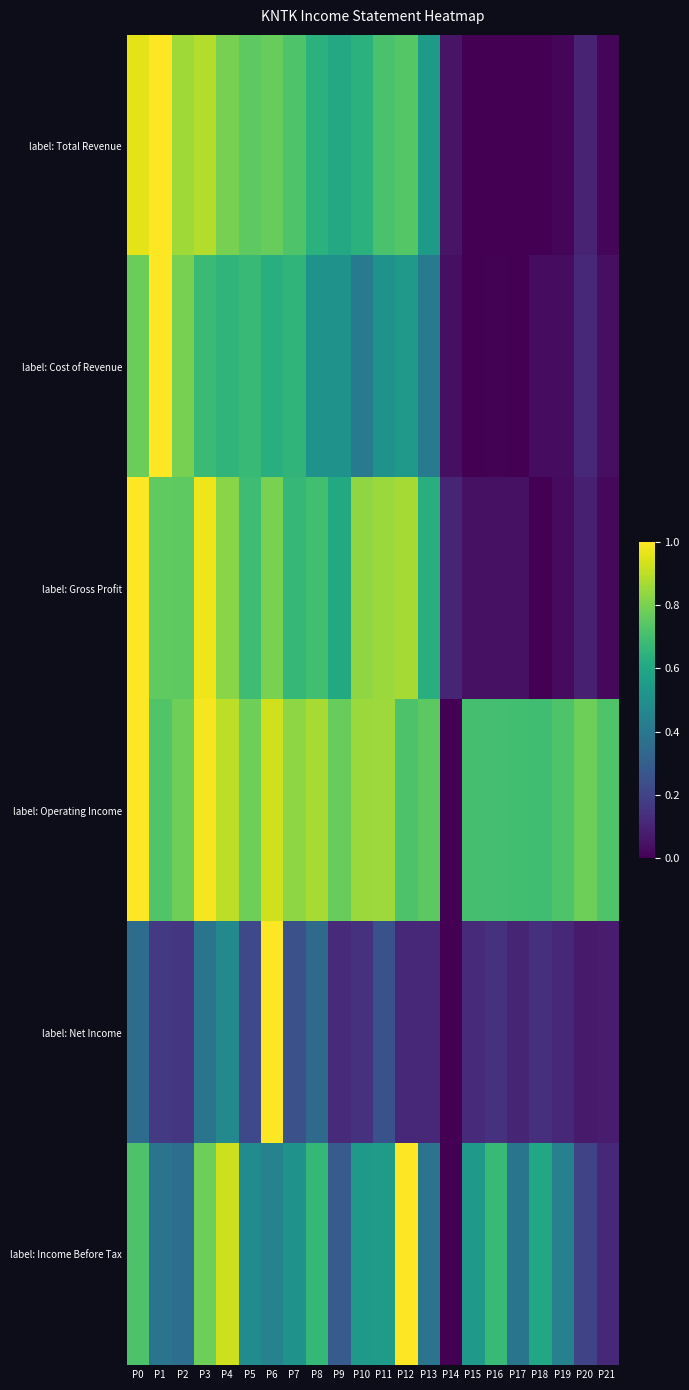

What is the maximum value shown in the chart?

1.0